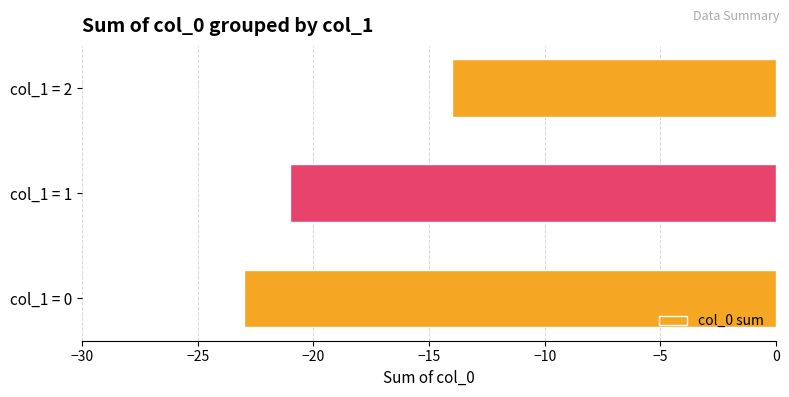

True or false: the data shows -7 at col_1 = 2.

False